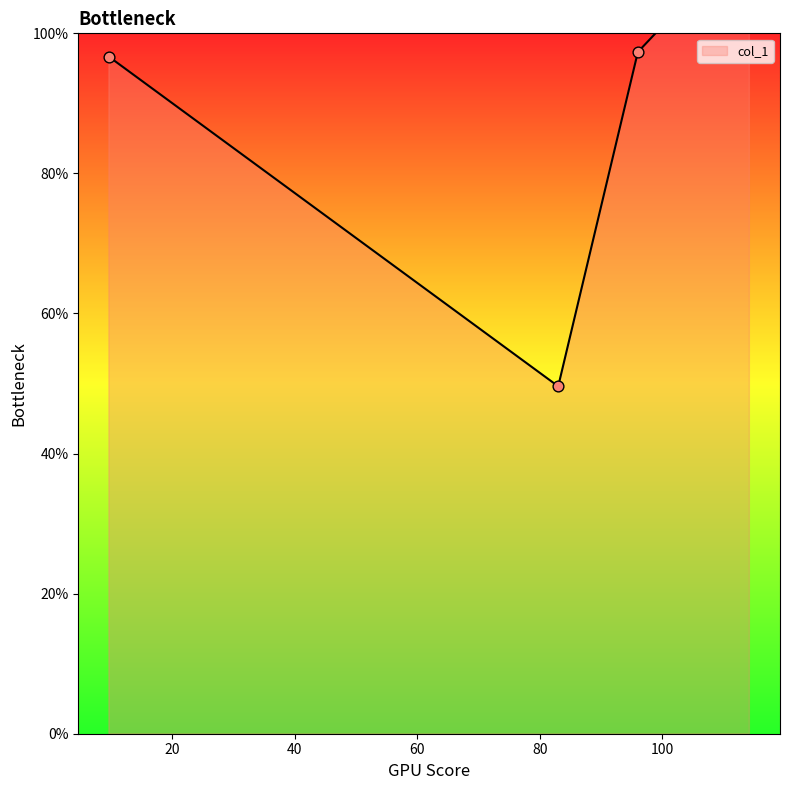

What is the change in value from 9.666666666666666 to 96.0?

+0.7